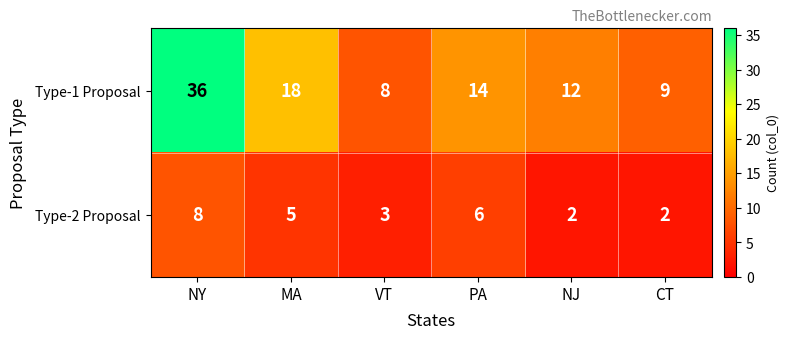

True or false: Type-1 Proposal has a value of 9 at CT.

True